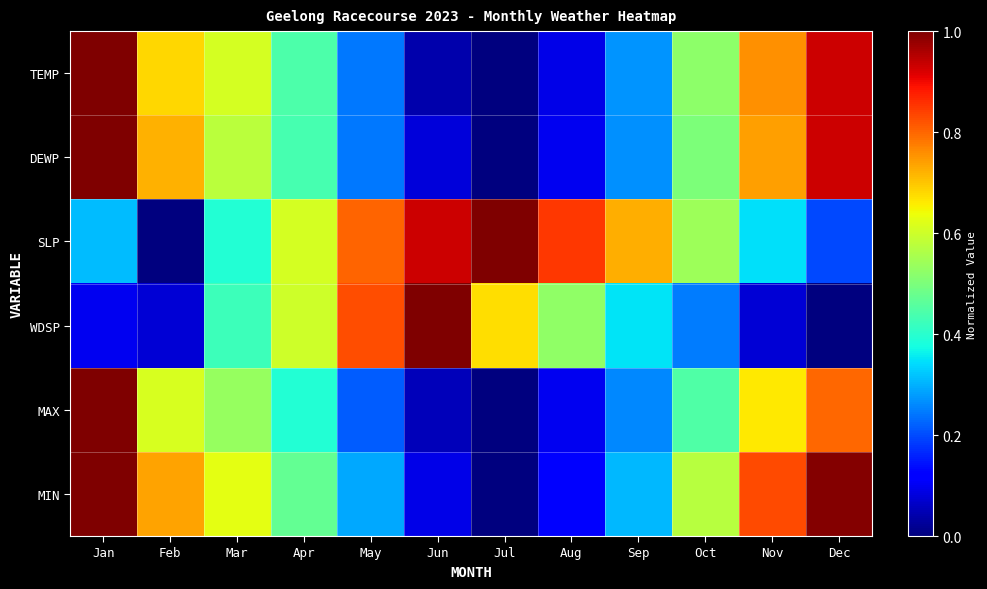

What is the difference between the highest and lowest values at Aug?

0.8